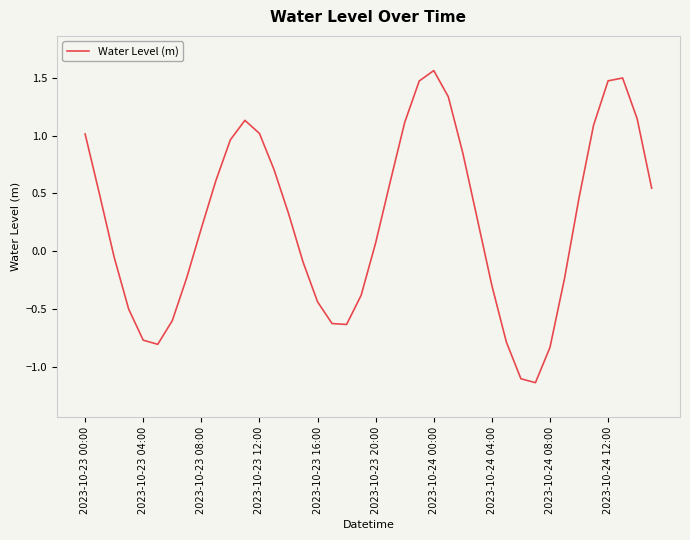

Which category has the highest value across all series?

2023-10-24 00:00